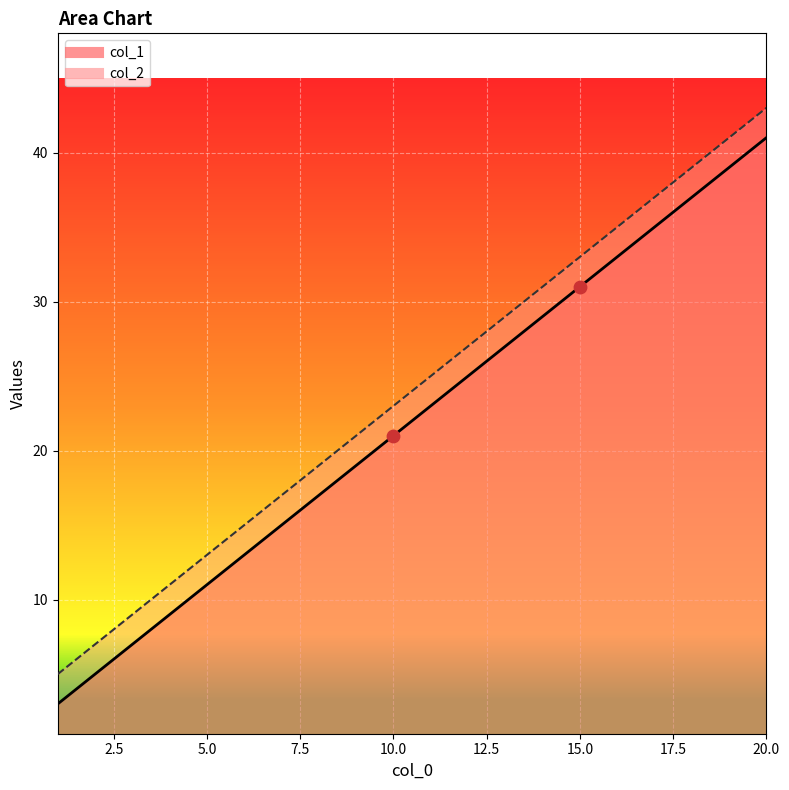

What is the total value across all series at 13?

56